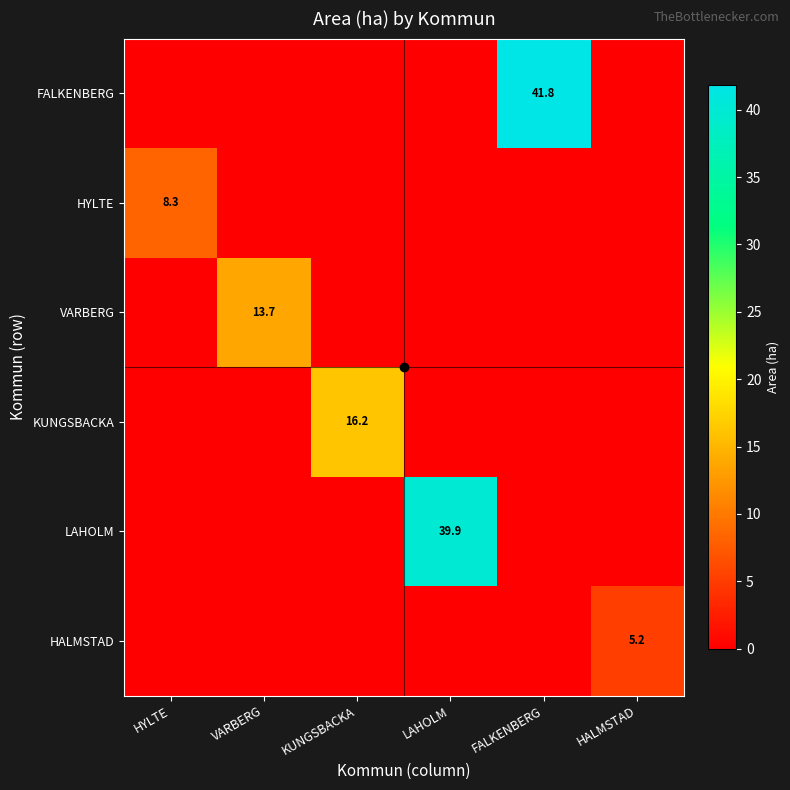

Is it true that HYLTE equals 8.3 at HYLTE?

True